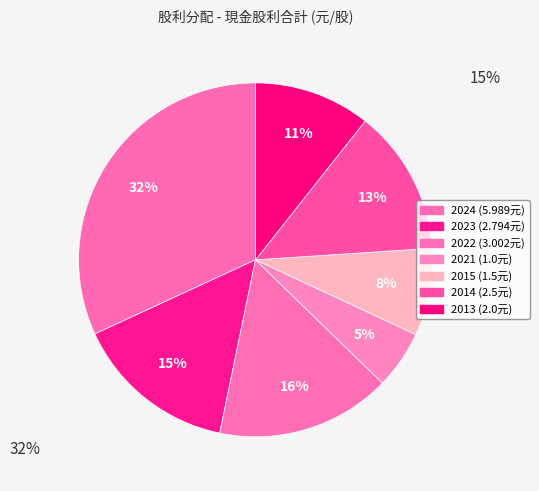

Count the number of slices in the pie.

7